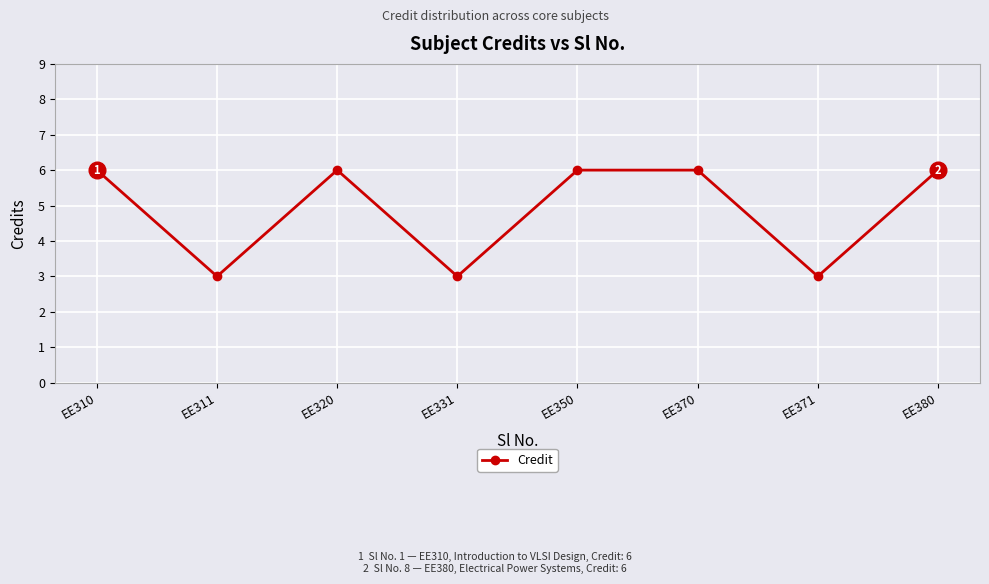

How many lines are shown in the chart?

1